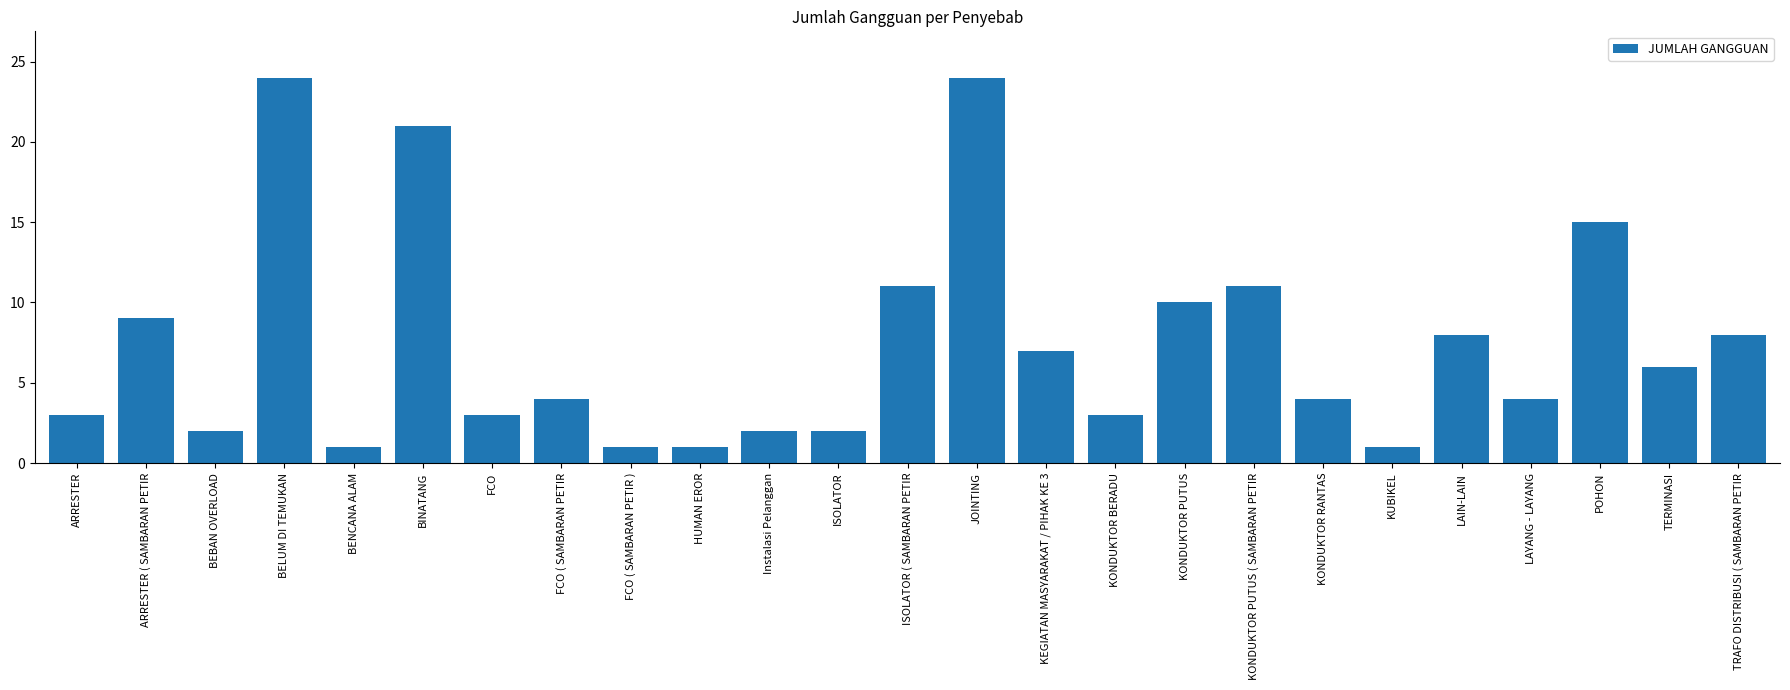

Between ARRESTER ( SAMBARAN PETIR and ISOLATOR, which is larger?

ARRESTER ( SAMBARAN PETIR